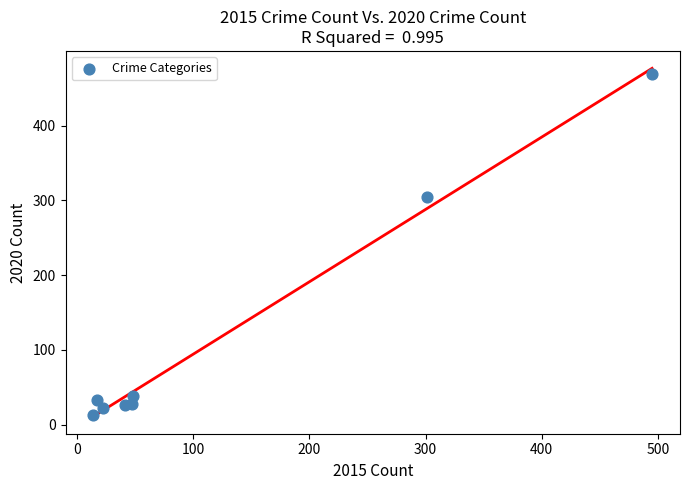

What Y value in the scatter plot is closest to 241?

305